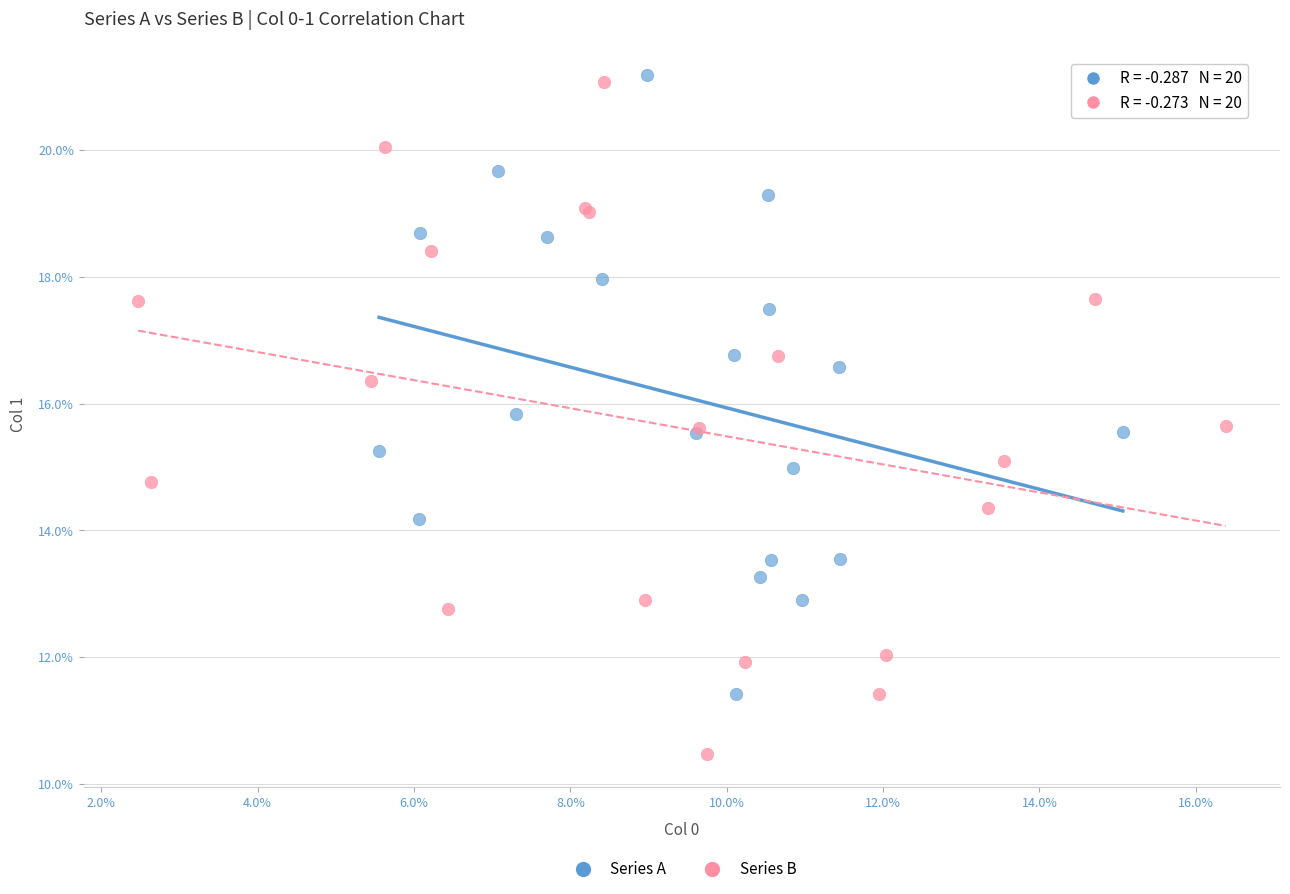

Which series has the largest Y range (max minus min)?

Series B